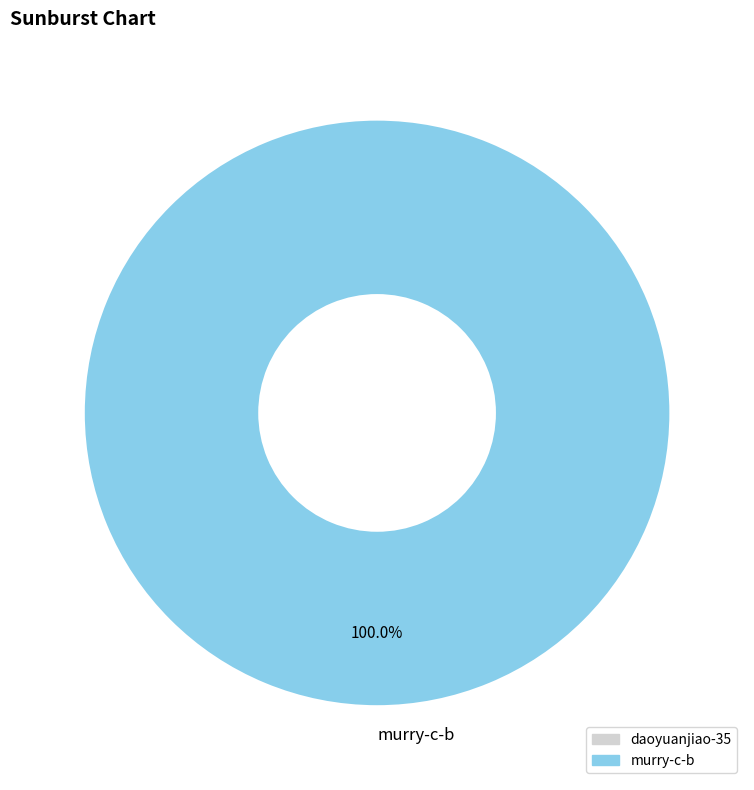

To the nearest percent, what is the average slice percentage?

50%